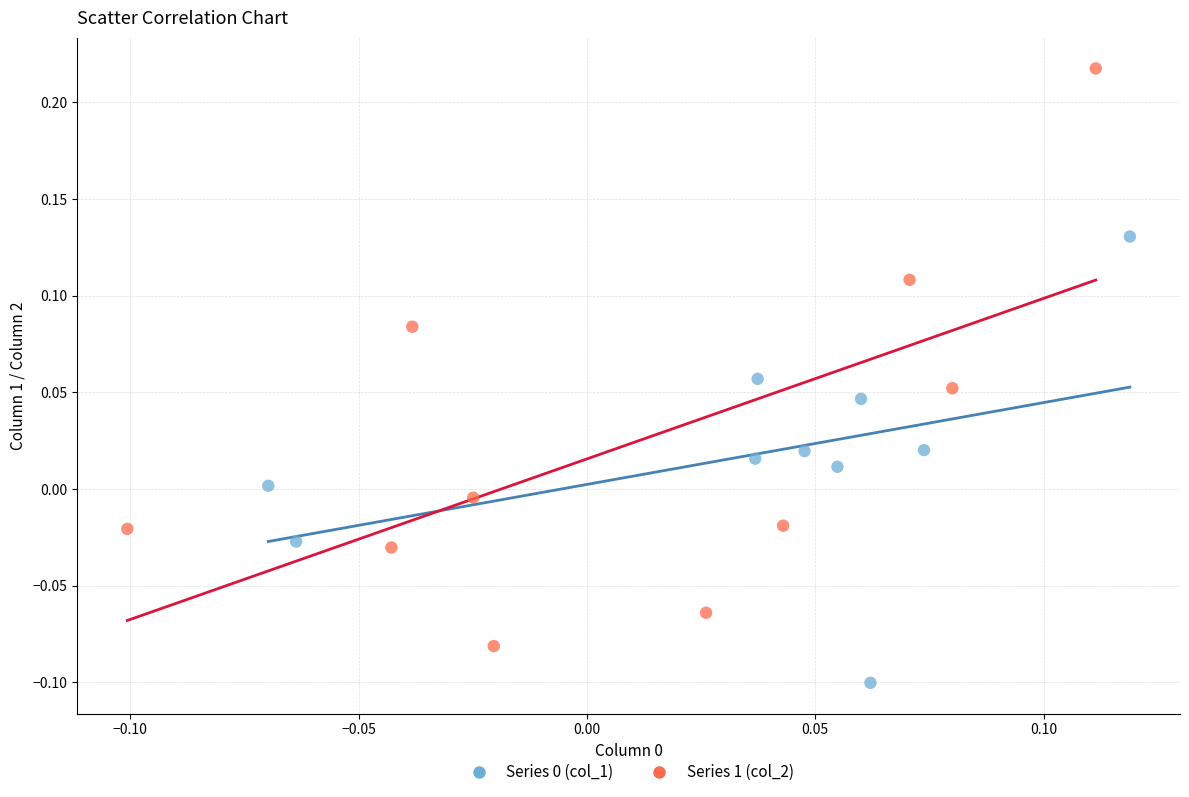

Which series reaches the maximum Y coordinate?

Series 1 (col_2)